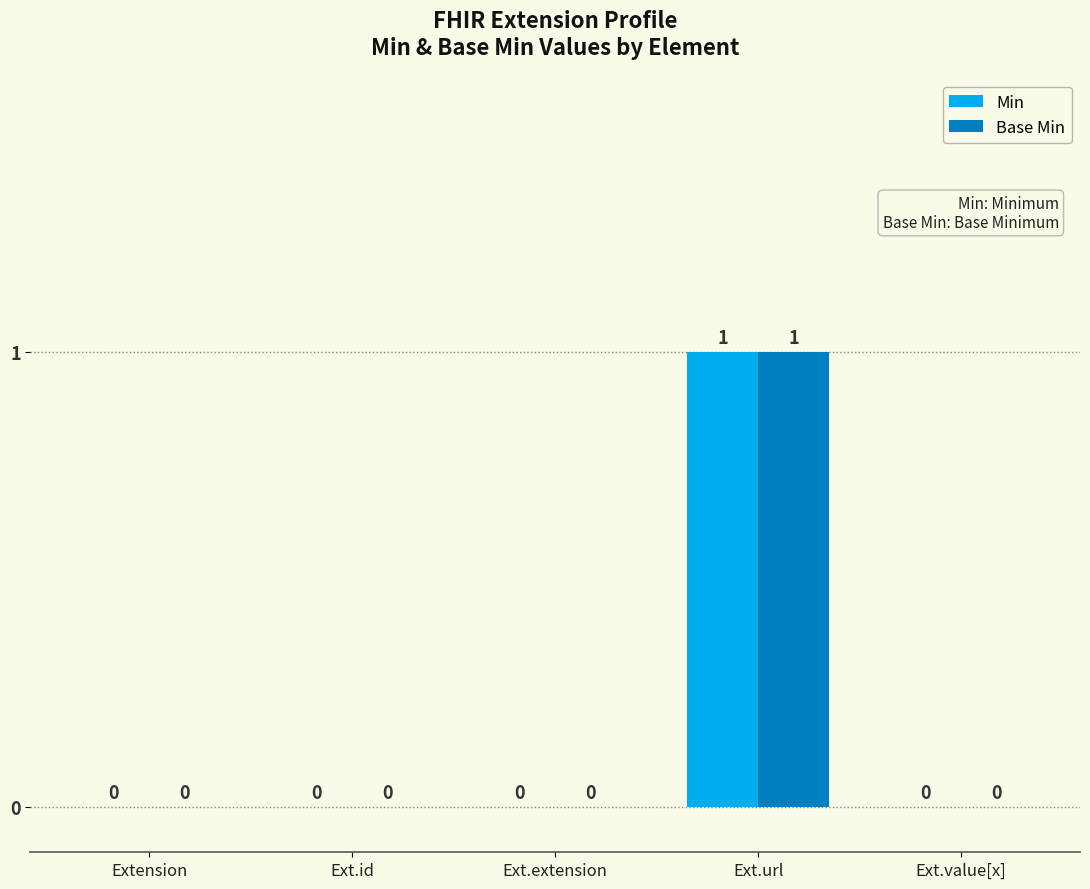

Reading right to left, what are all the values shown in this chart?

Min: 0	1	0	0	0
Base Min: 0	1	0	0	0